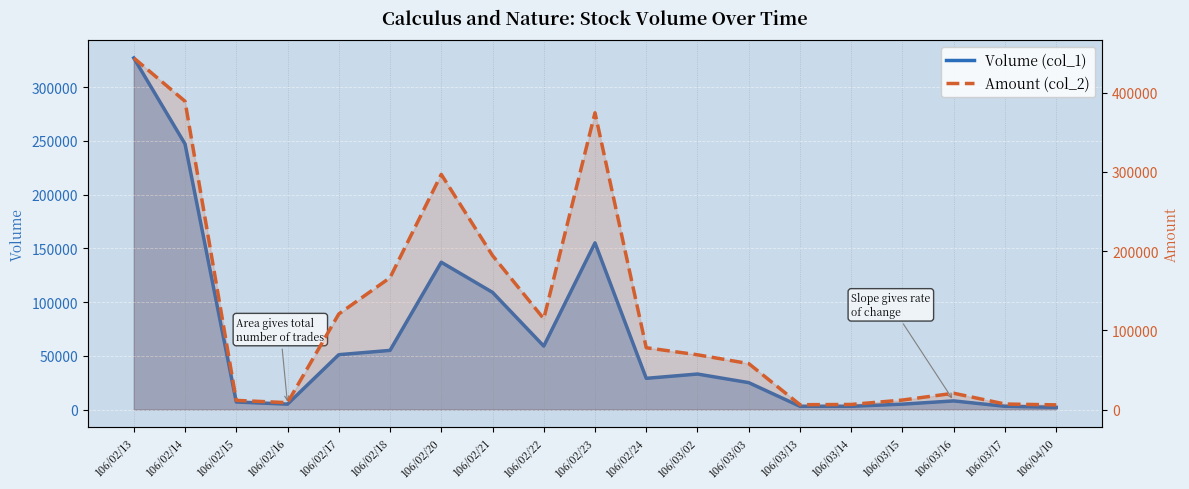

At which category does Amount (col_2) reach its first local peak?

106/02/20